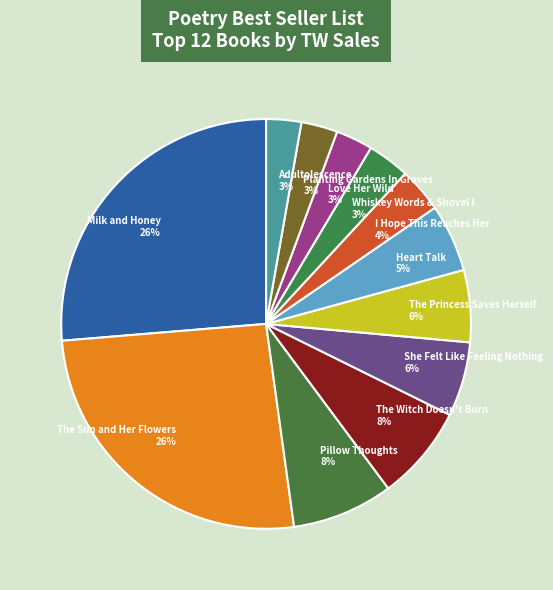

The Planting Gardens In Graves slice represents 3% of the pie. True or false?

True